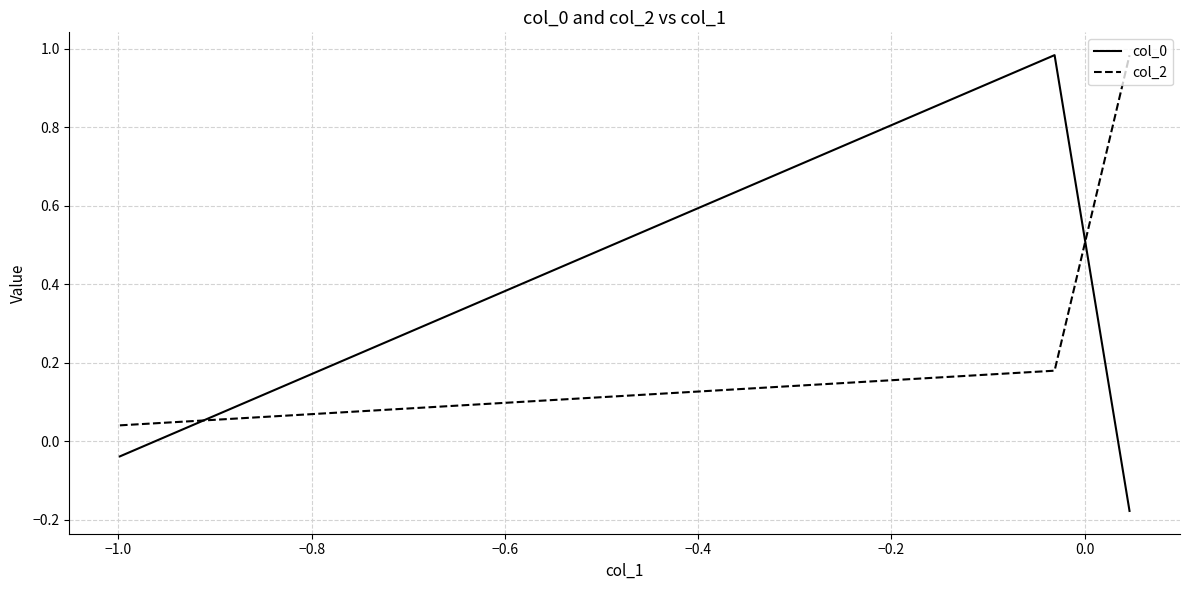

Count the number of categories in the chart.

3